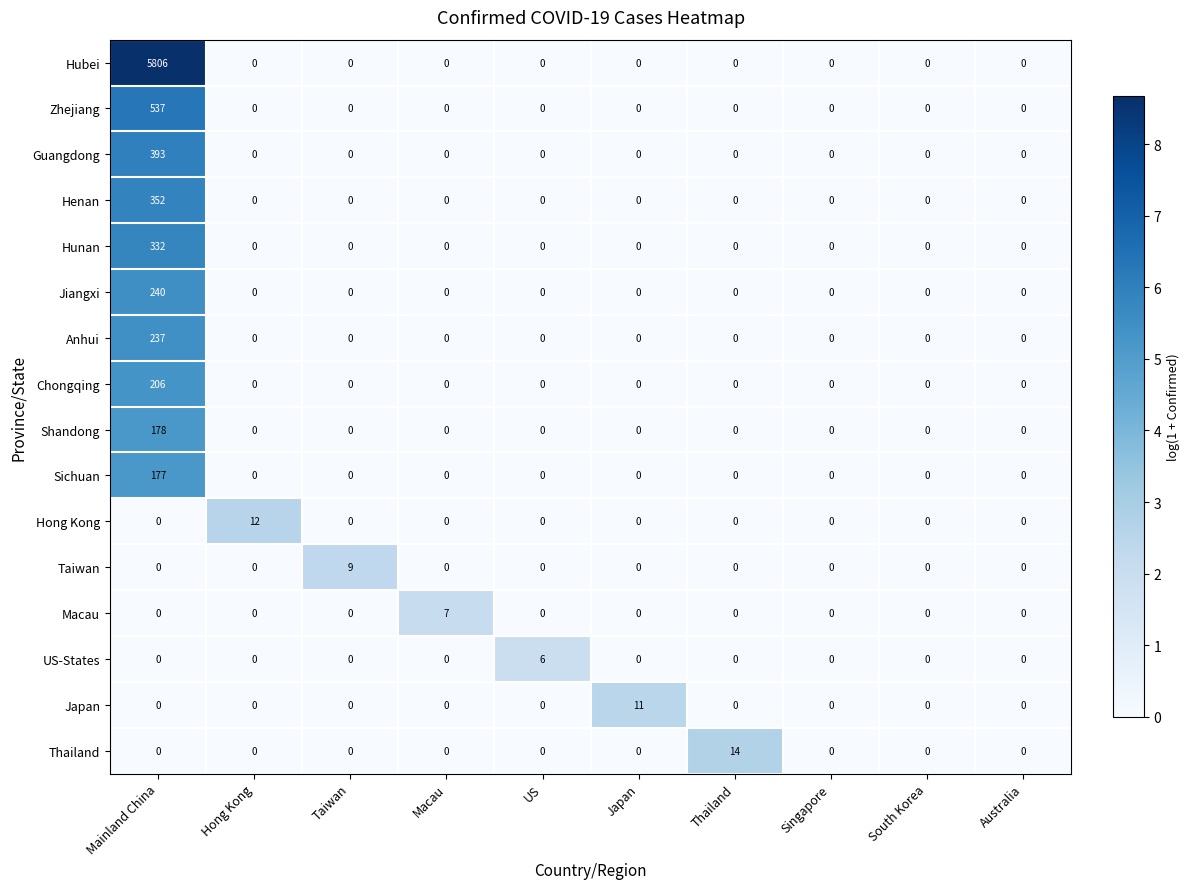

How many values in the Sichuan series exceed 0?

1